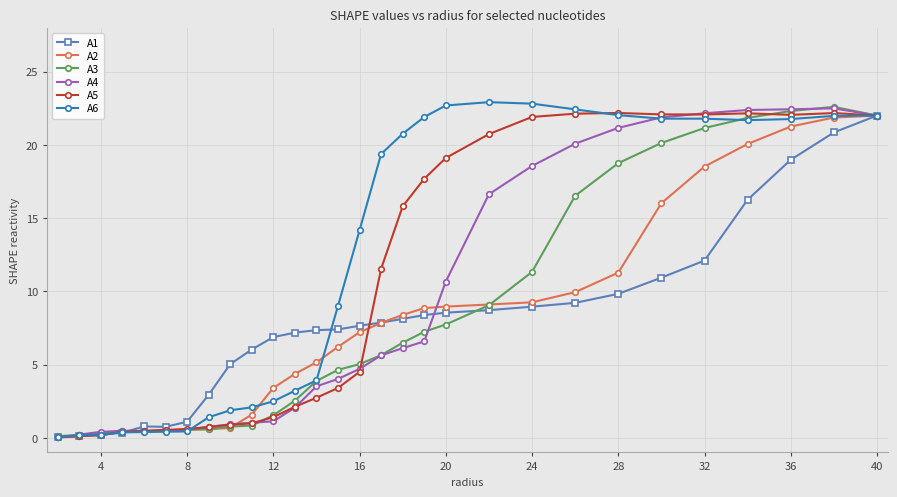

What is the maximum value for A6?

22.9